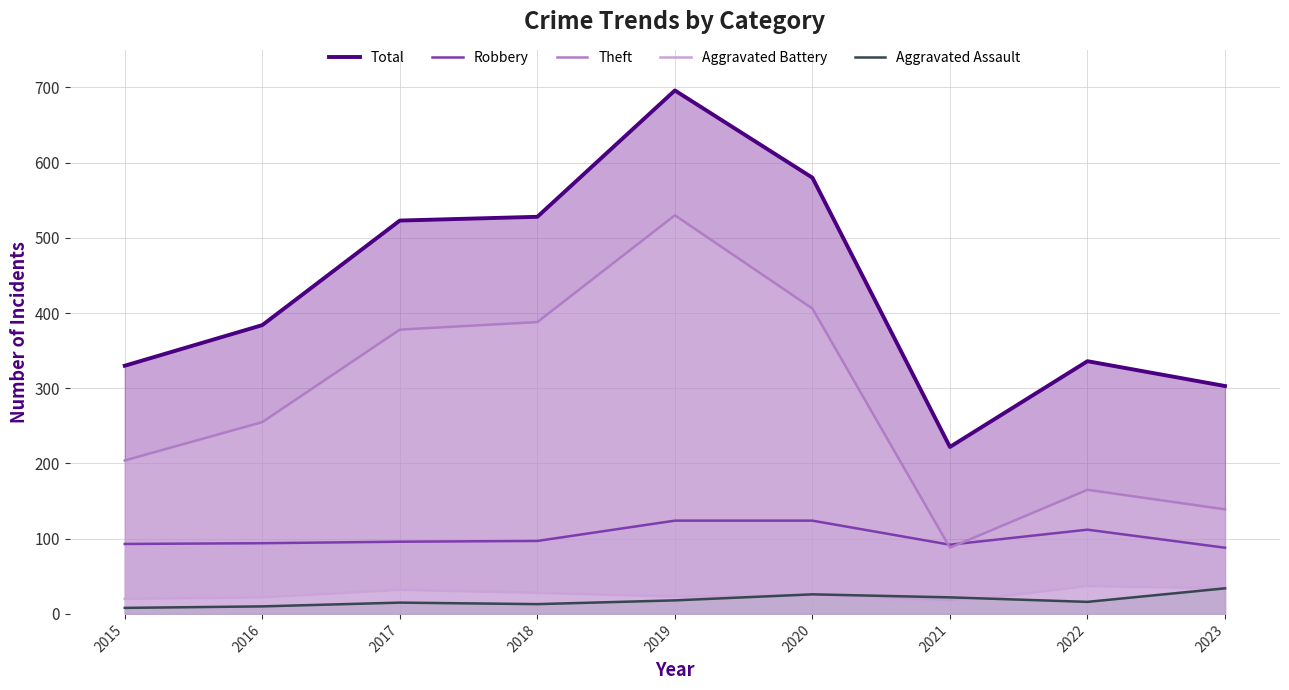

Reading left to right, transcribe all the data shown in this chart.

Total: 330	384	523	528	696	580	222	336	303
Robbery: 93	94	96	97	124	124	92	112	88
Theft: 204	255	378	388	530	406	88	165	139
Aggravated Battery: 20	22	32	28	23	24	15	37	34
Aggravated Assault: 8	10	15	13	18	26	22	16	34